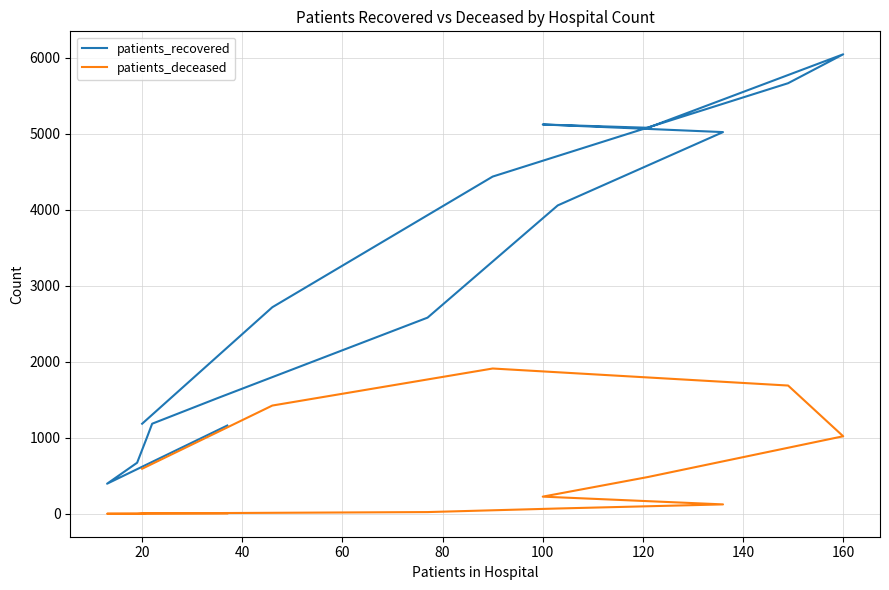

How many data points in patients_recovered are above 2718?

7